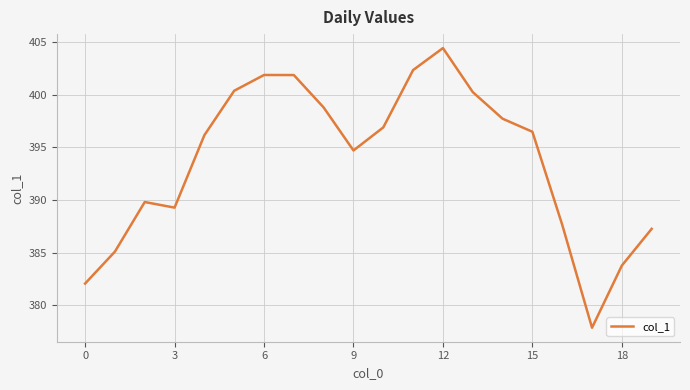

What is the smallest value displayed?

377.9